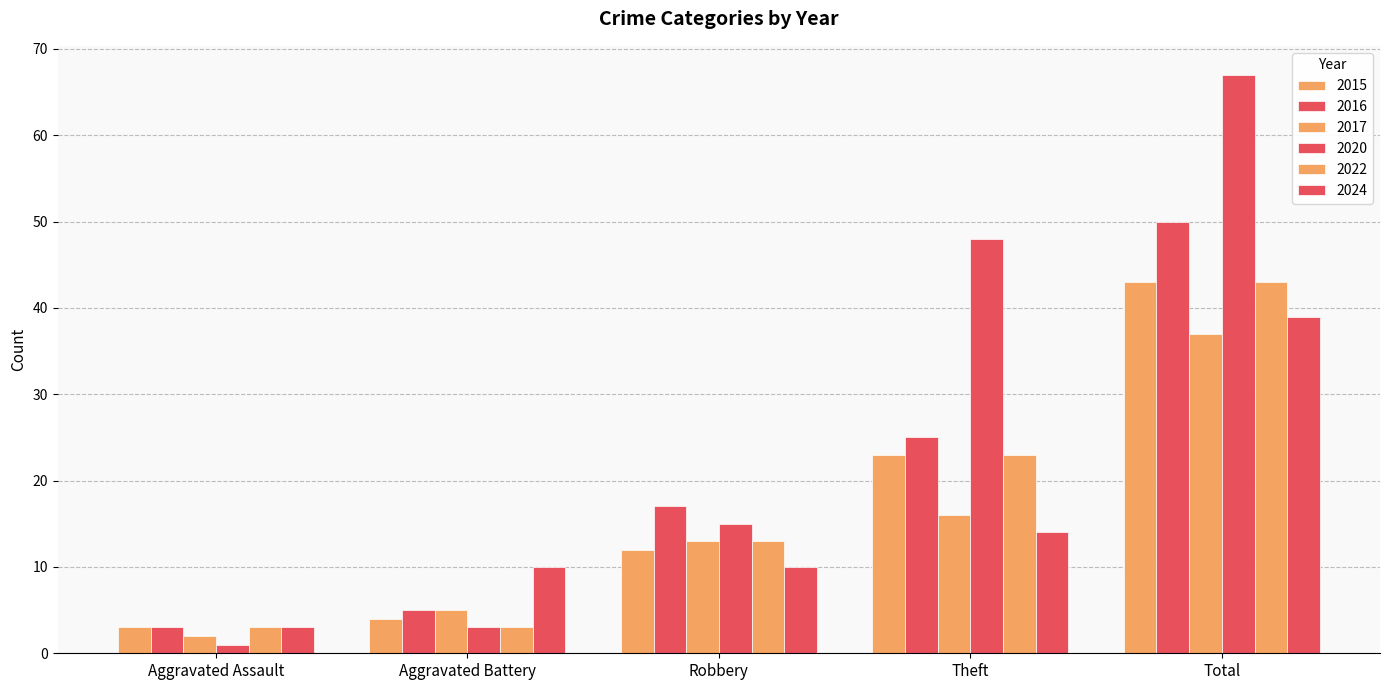

How many groups of bars are there?

5